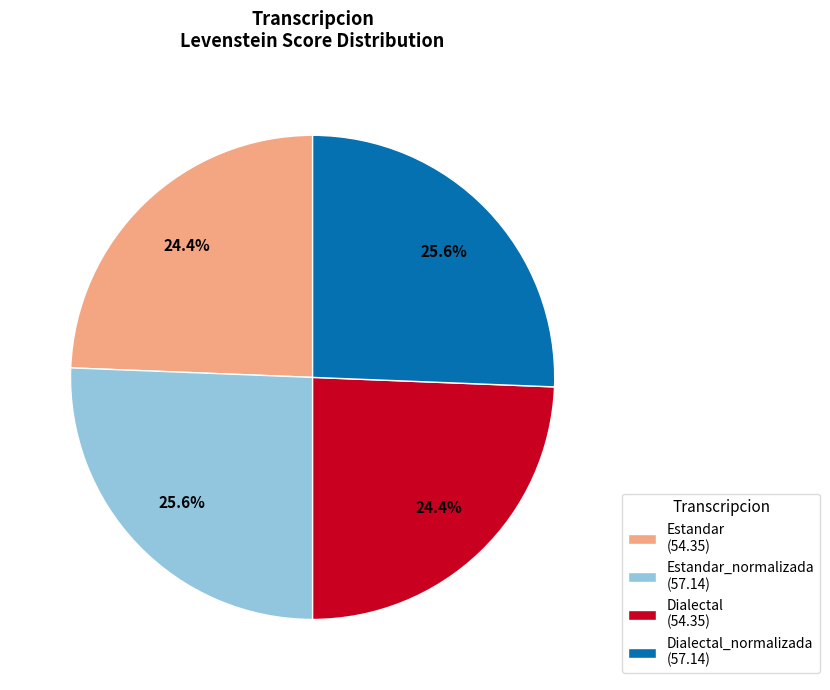

To the nearest percent, what is the difference between the largest and smallest slice percentages?

1%